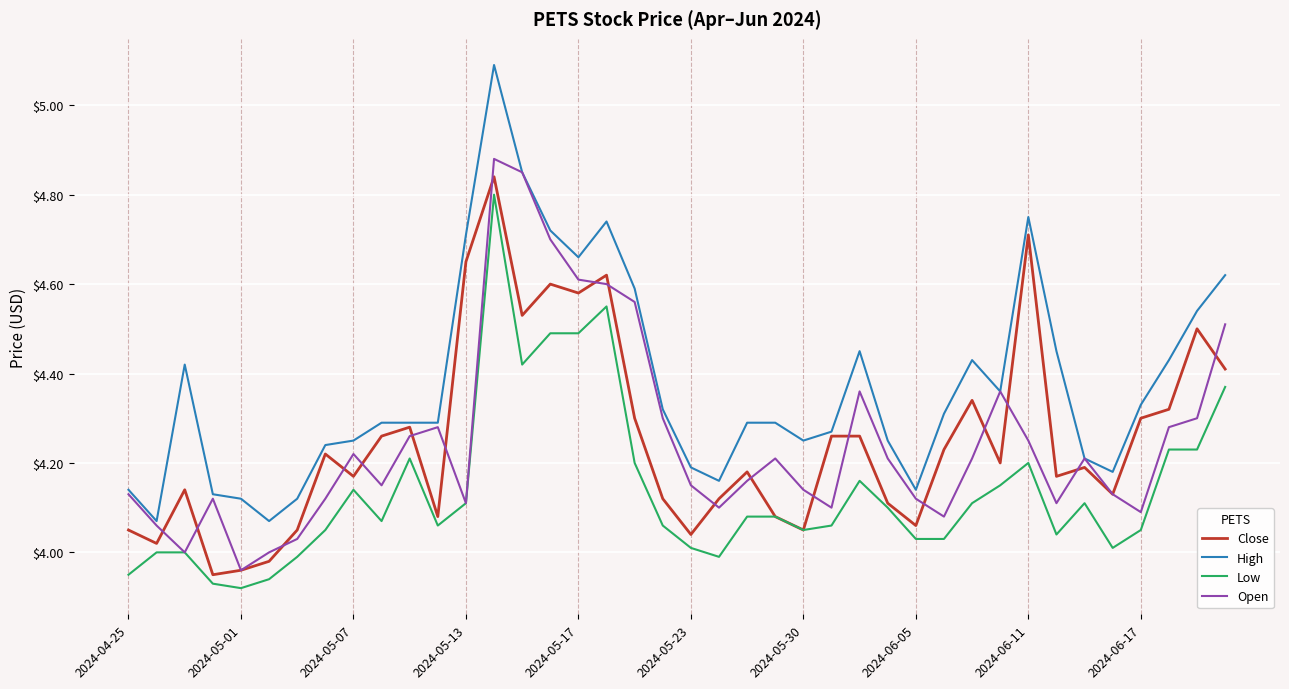

How many series are shown in this chart?

4